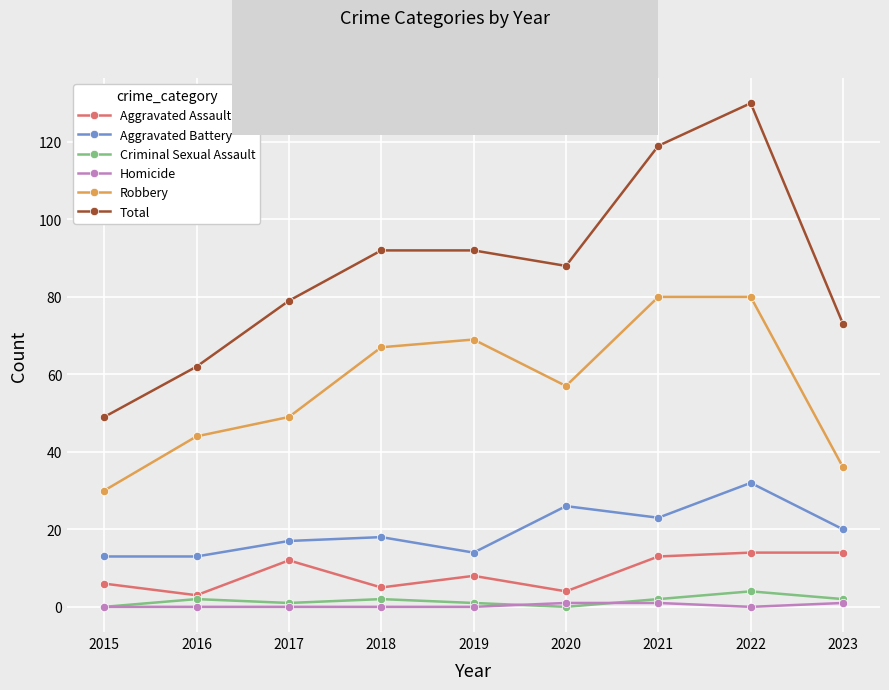

Is this an area chart (filled region under the line)?

No